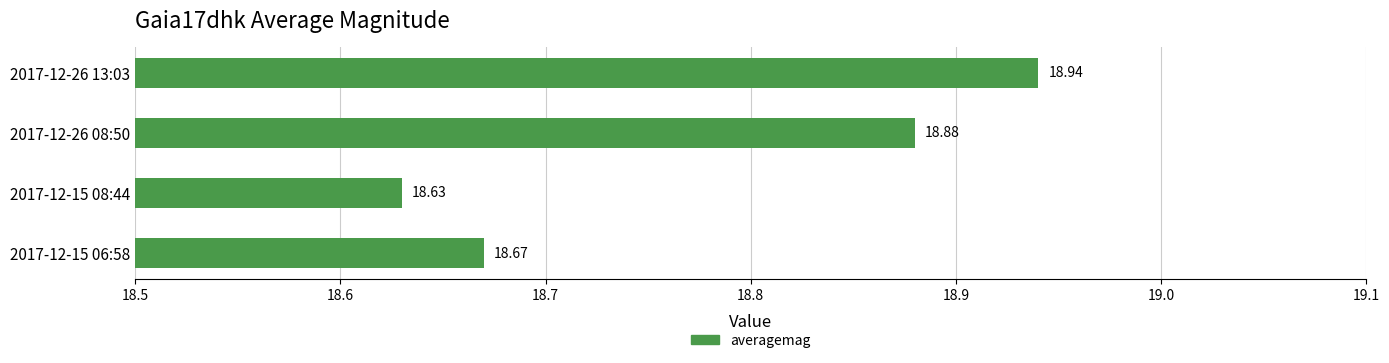

What is the sum of the values at 2017-12-26 08:50 and 2017-12-26 13:03?

37.8